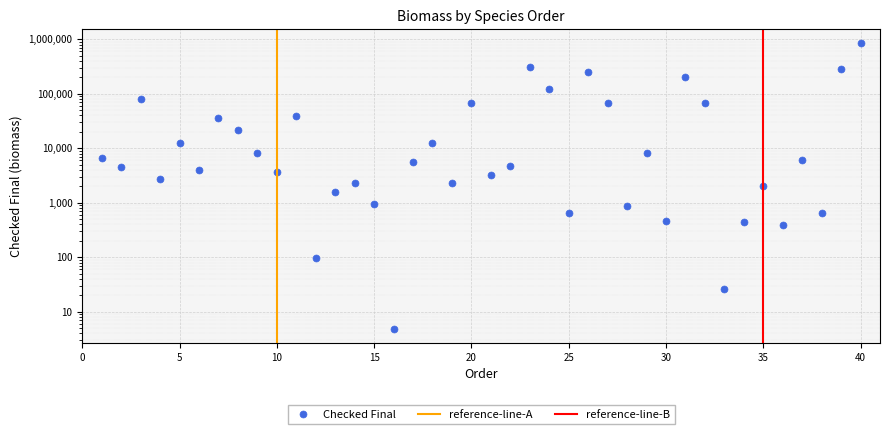

What is the change in value from 16 to 18?

+12503.3